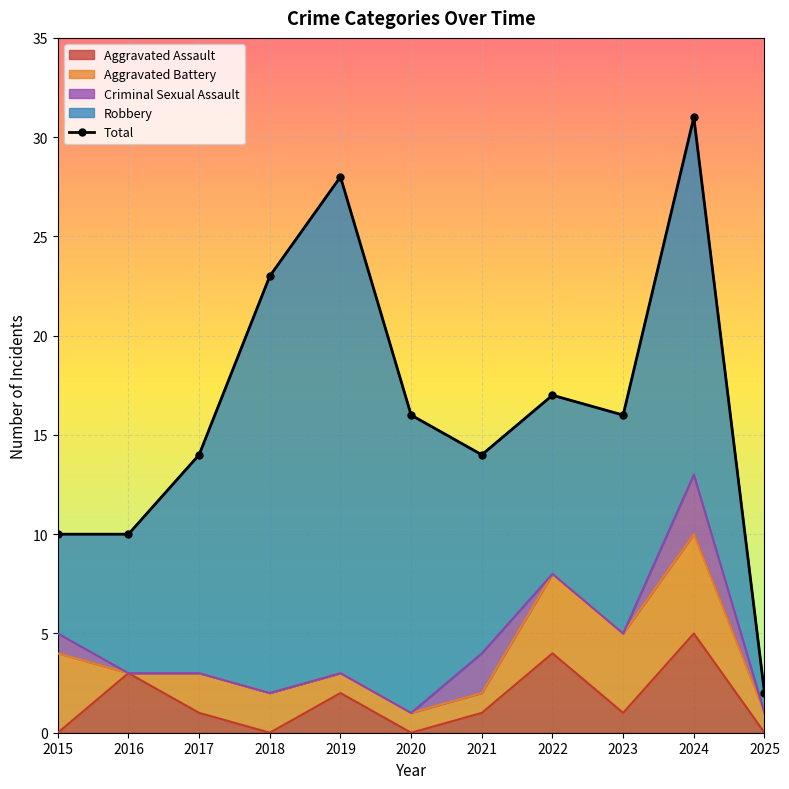

Rank the categories by value from highest to lowest.

2024, 2019, 2018, 2022, 2020, 2023, 2017, 2021, 2015, 2016, 2025